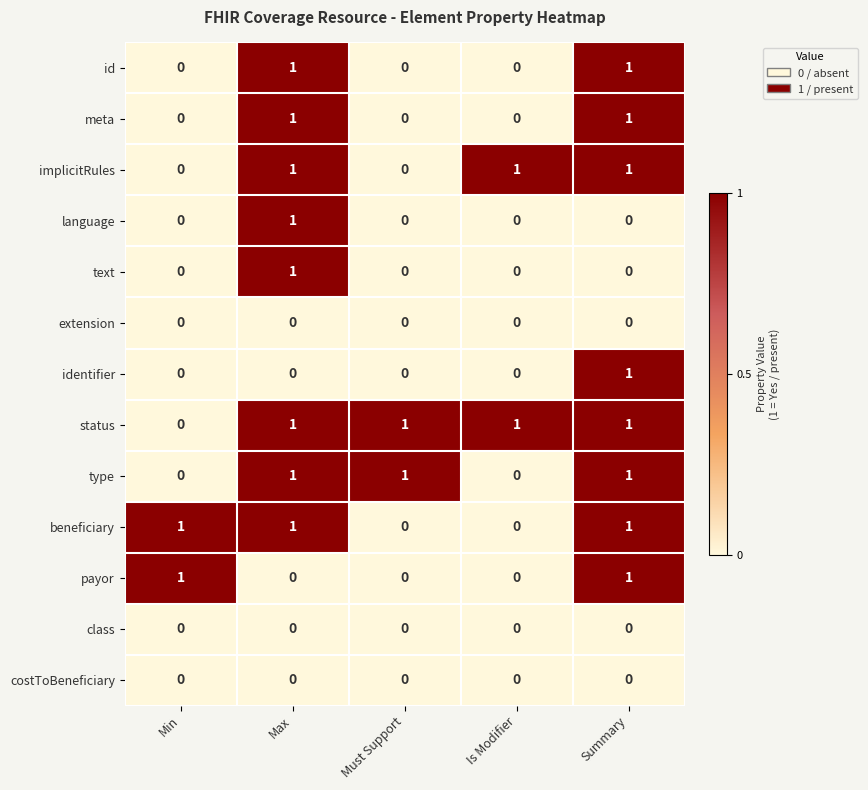

How many id values are between 0 and 1?

5